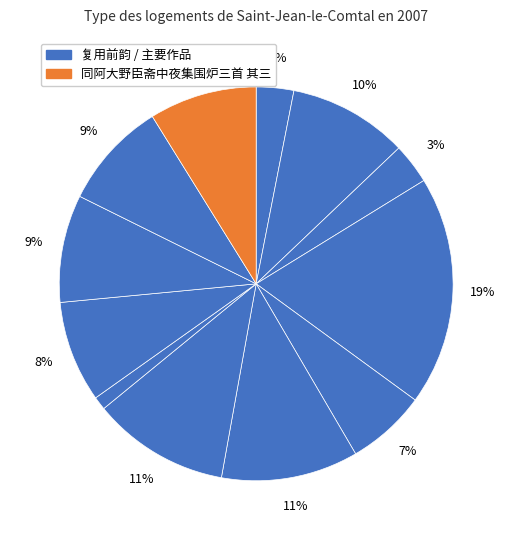

Count the number of slices in the pie.

12